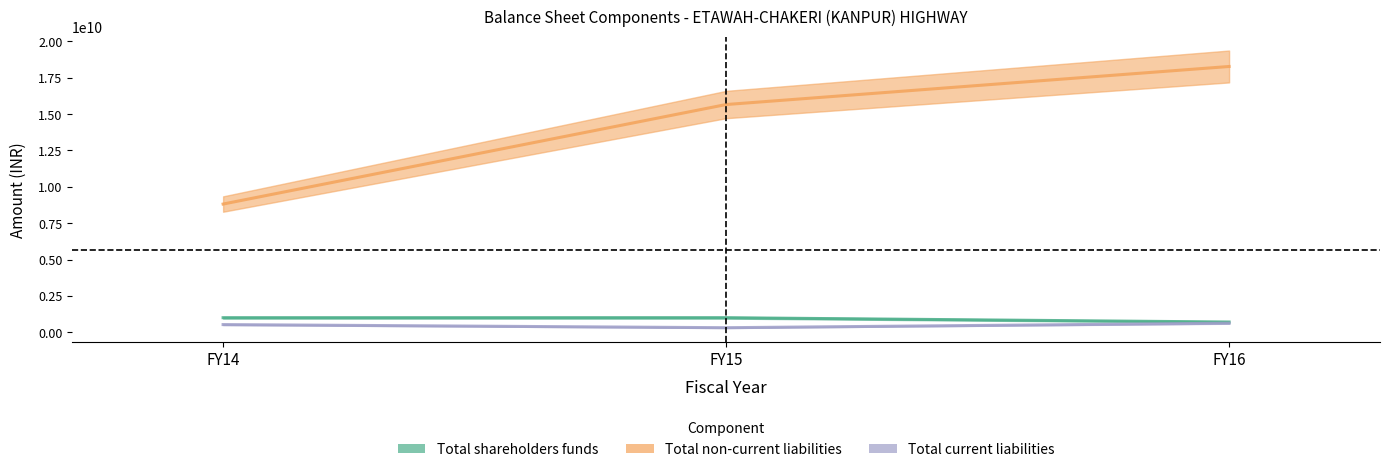

The Total non-current liabilities series shows 15660463225 at FY15. True or false?

True